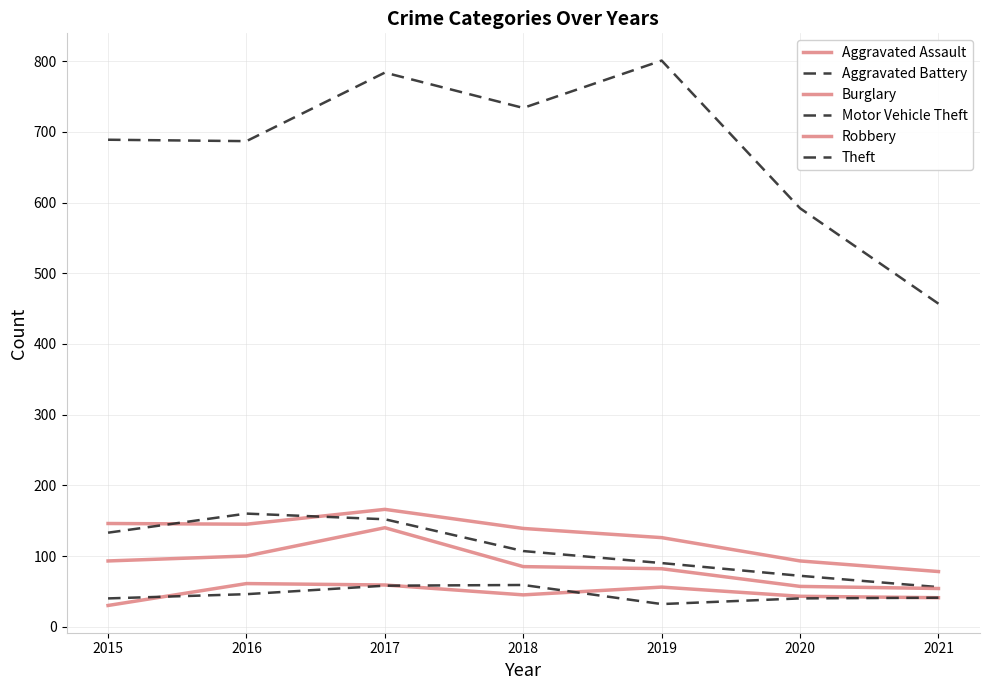

What is the average value of the Robbery series?

87